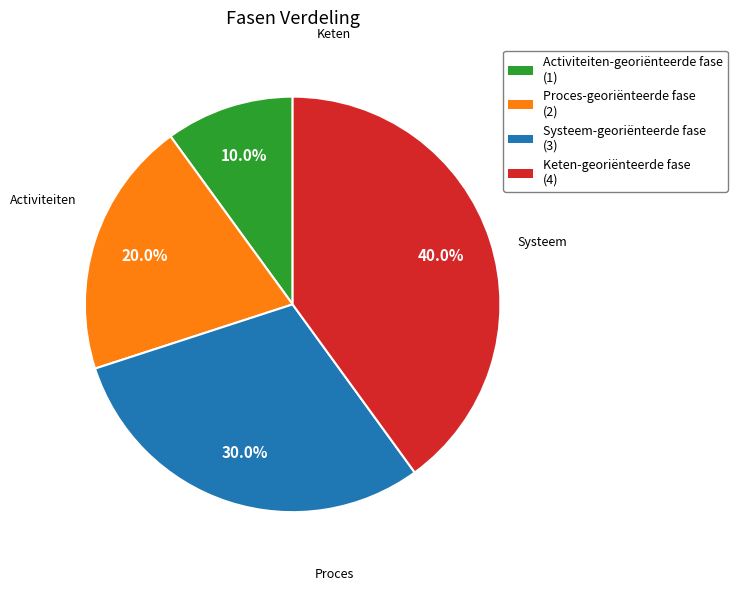

Does Systeem-georiënteerde fase account for over 50% of the chart?

No